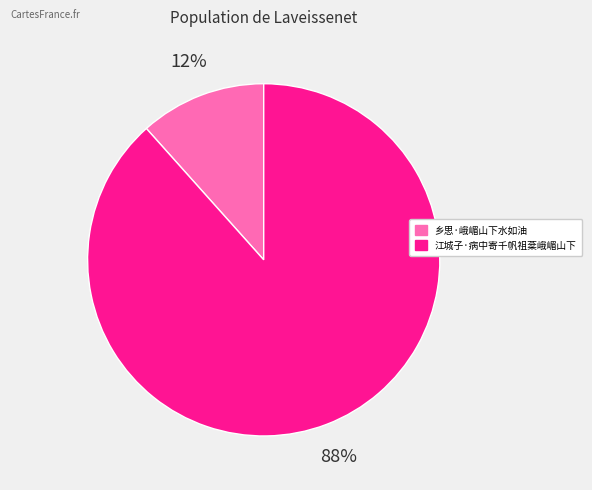

Rank the categories by value from lowest to highest.

乡思·峨嵋山下水如油, 江城子·病中寄千帆祖棻峨嵋山下